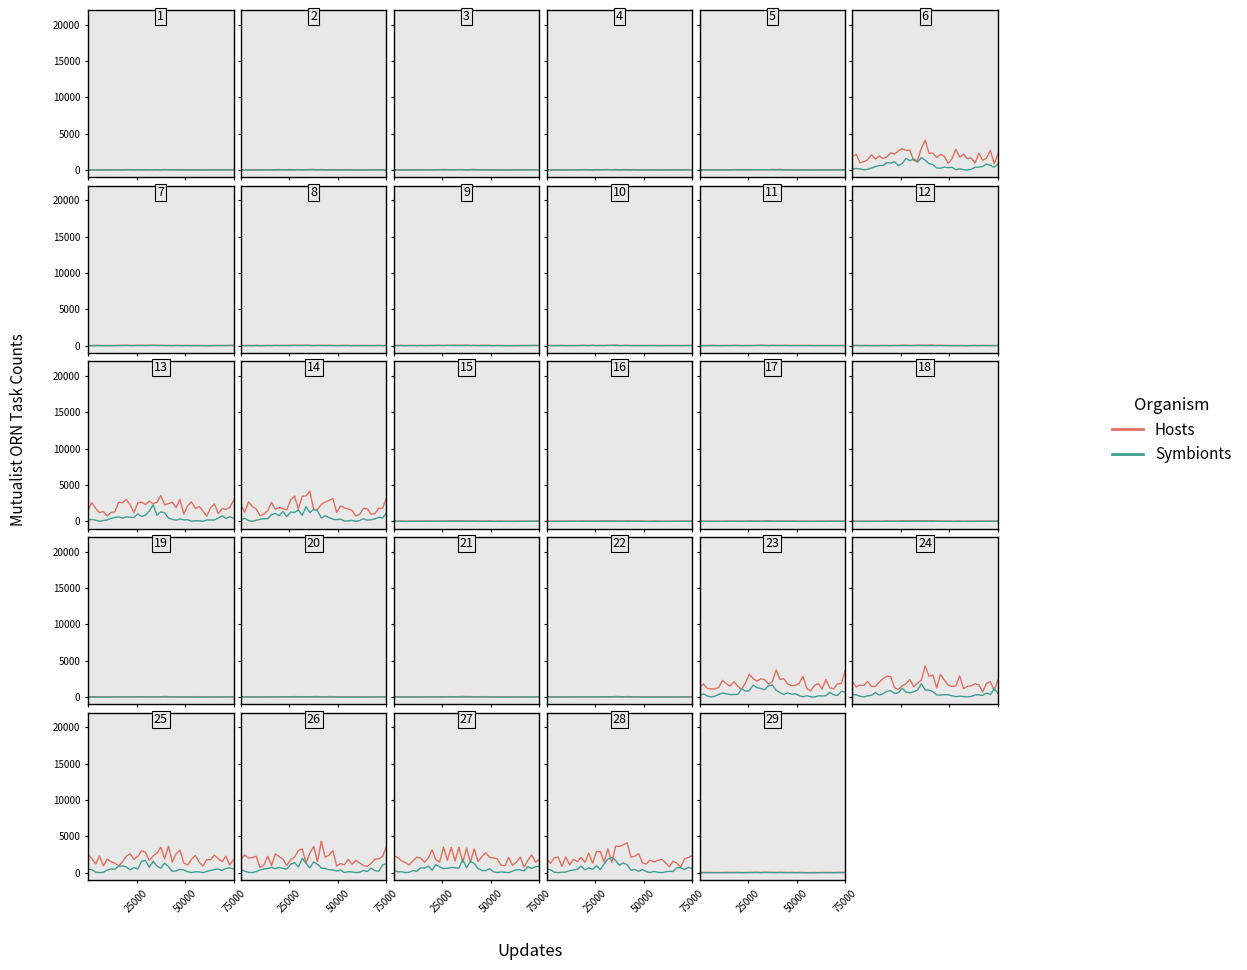

At 28, list the series in order from smallest to largest.

Symbionts, Hosts